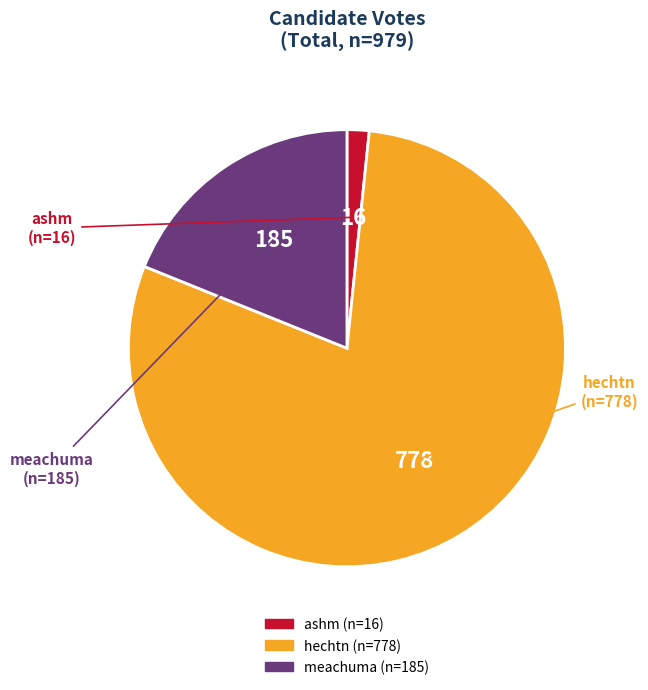

The hechtn slice represents 89% of the pie. True or false?

False